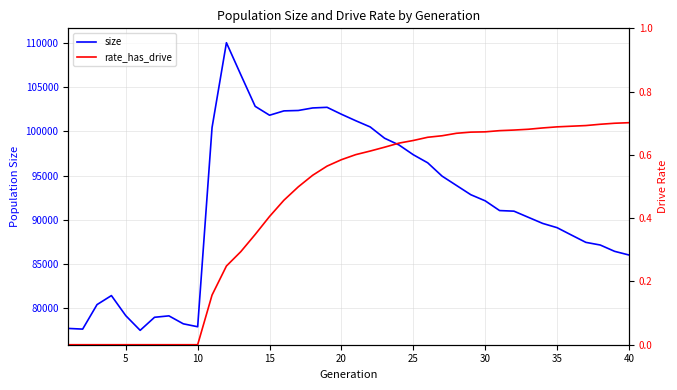

True or false: size and rate_has_drive cross at least once.

False